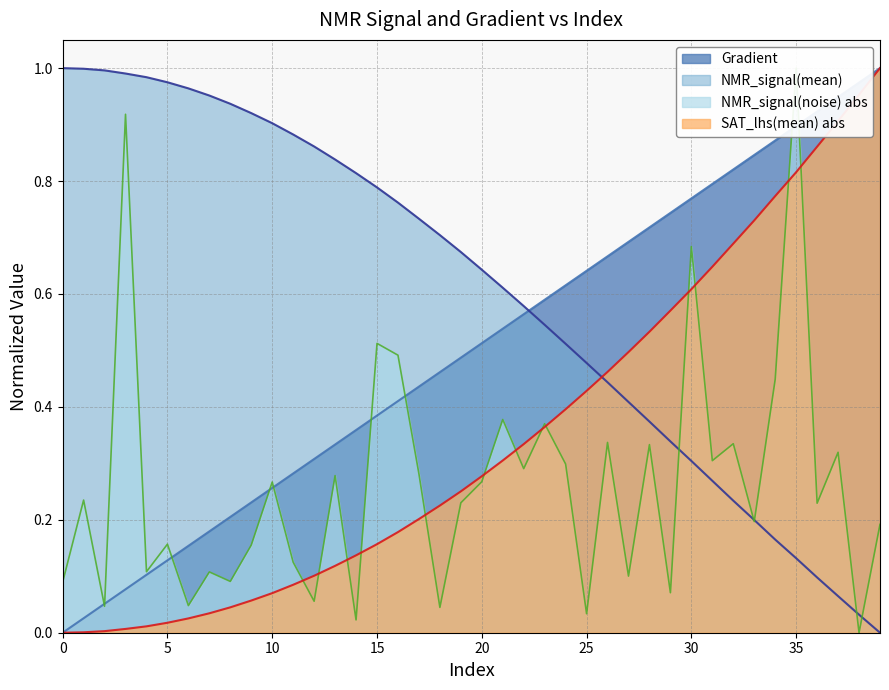

How many distinct data groups are displayed?

3